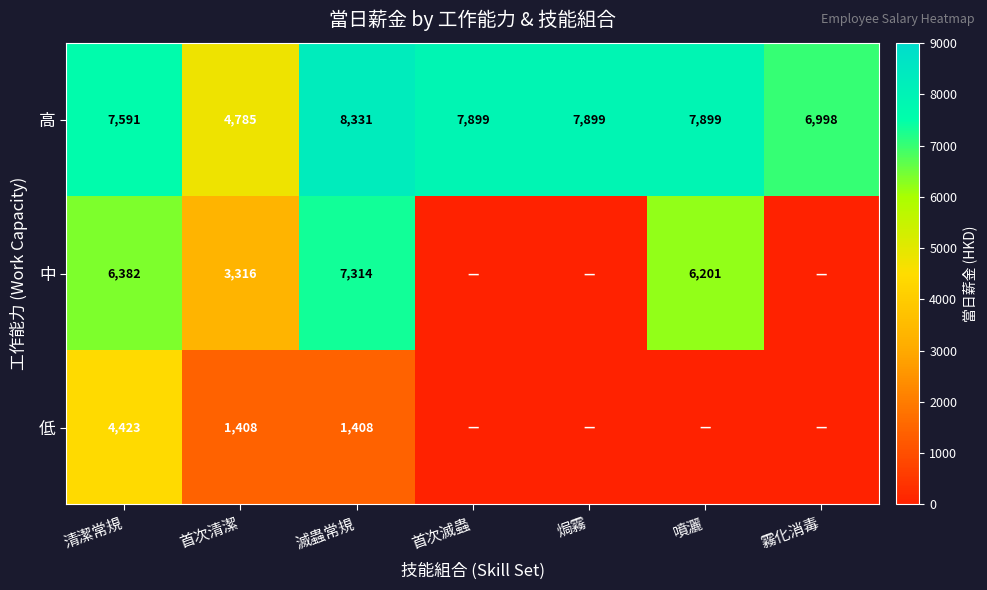

Rank the series at 滅蟲常規 from highest to lowest value.

高, 中, 低